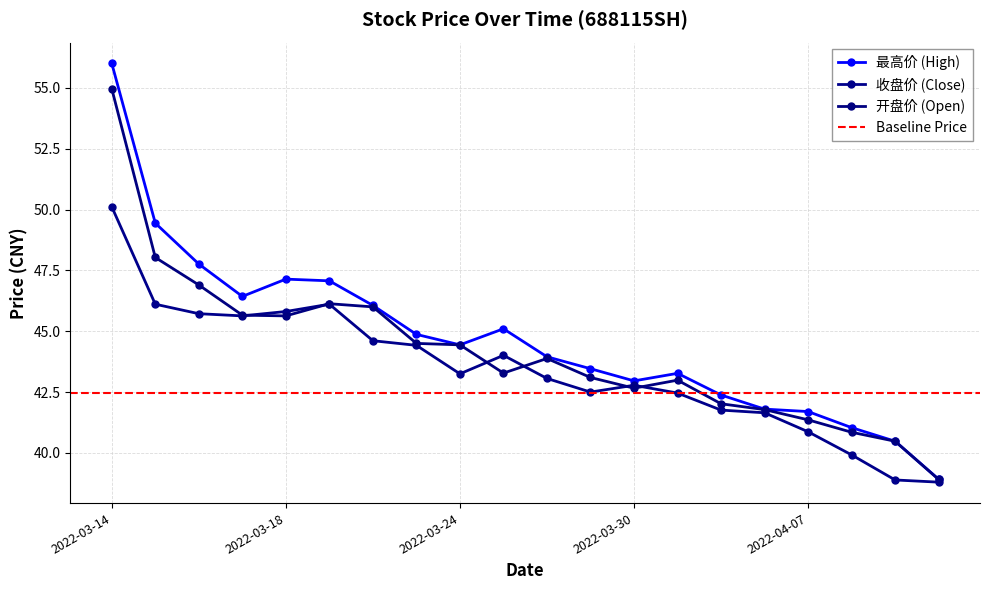

Is it true that 收盘价 equals 74.6 at 2022-03-21?

False